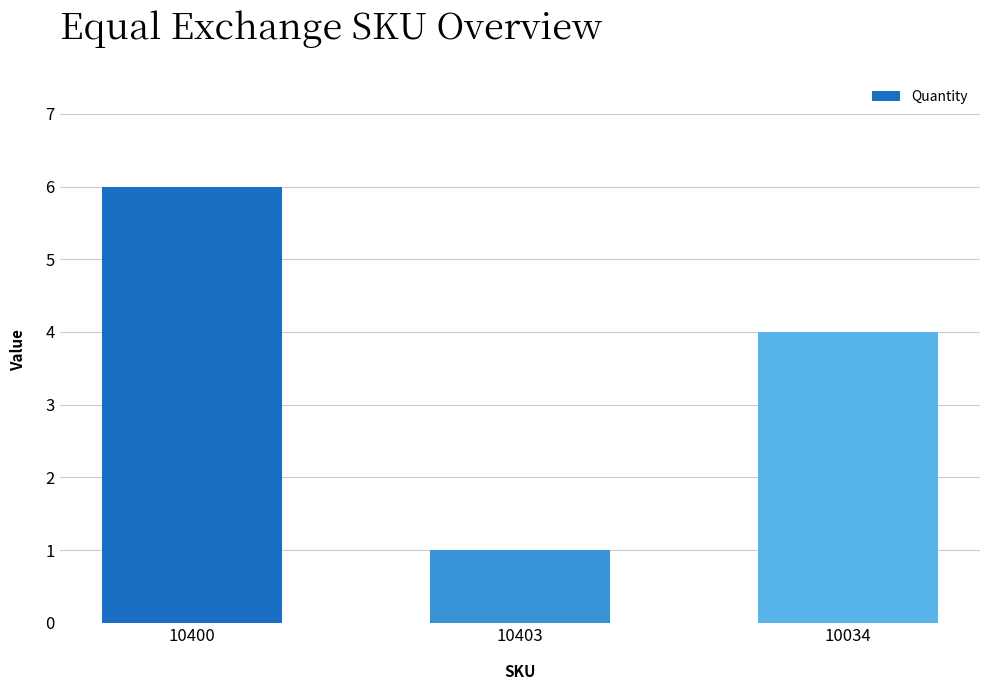

List the labels in order of value, largest first.

10400, 10034, 10403